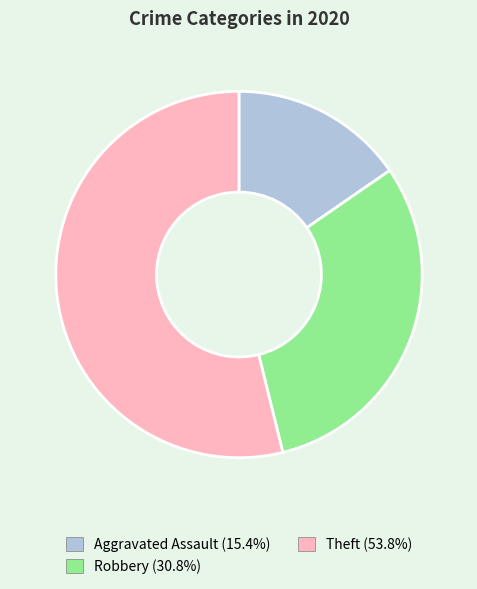

Does any single category account for the majority?

Yes